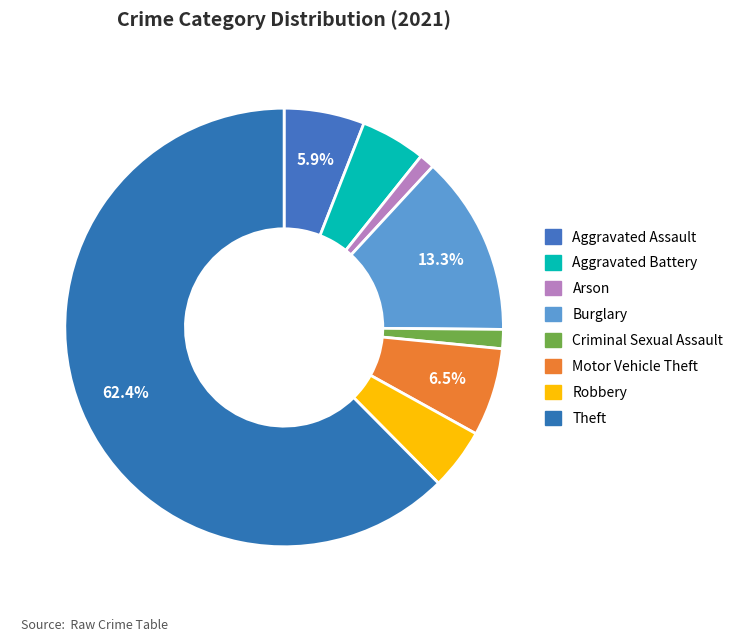

Which slice is the largest?

Theft